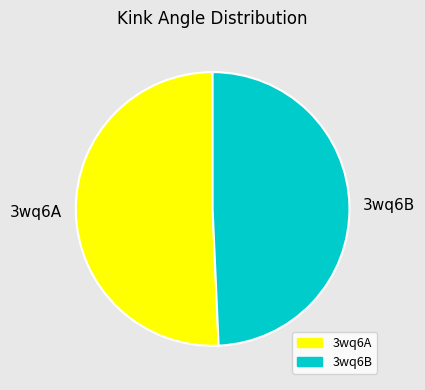

Is the sum of 3wq6B and 3wq6A greater than half?

Yes